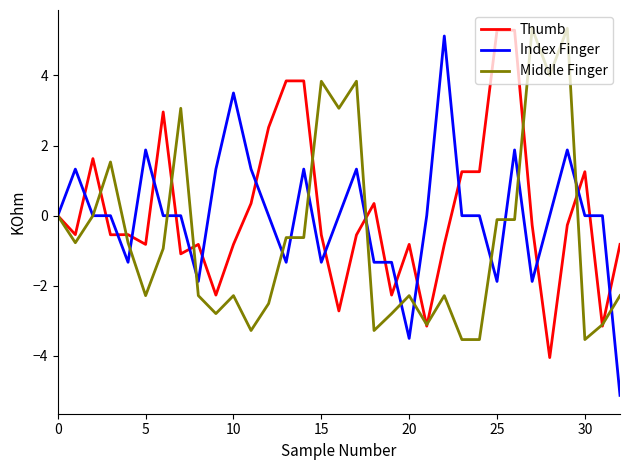

What is the minimum value for Thumb?

-4.0